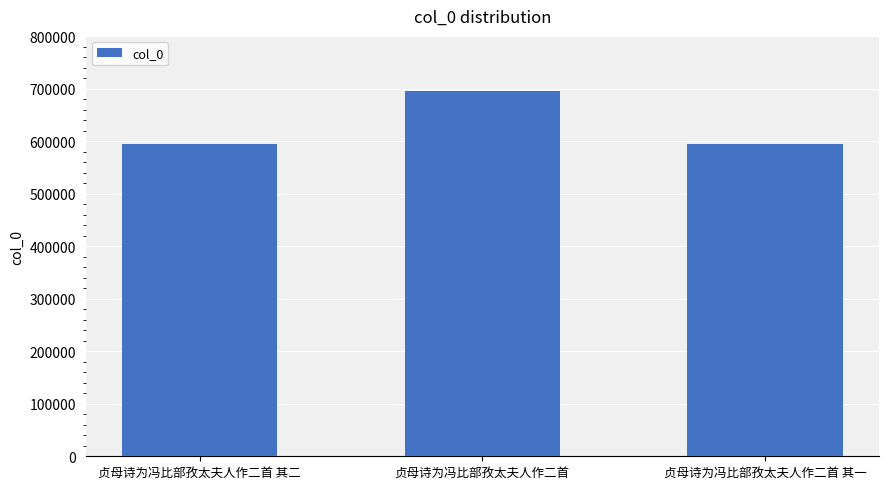

Is it true that the value at 贞母诗为冯比部孜太夫人作二首 is 695994?

True